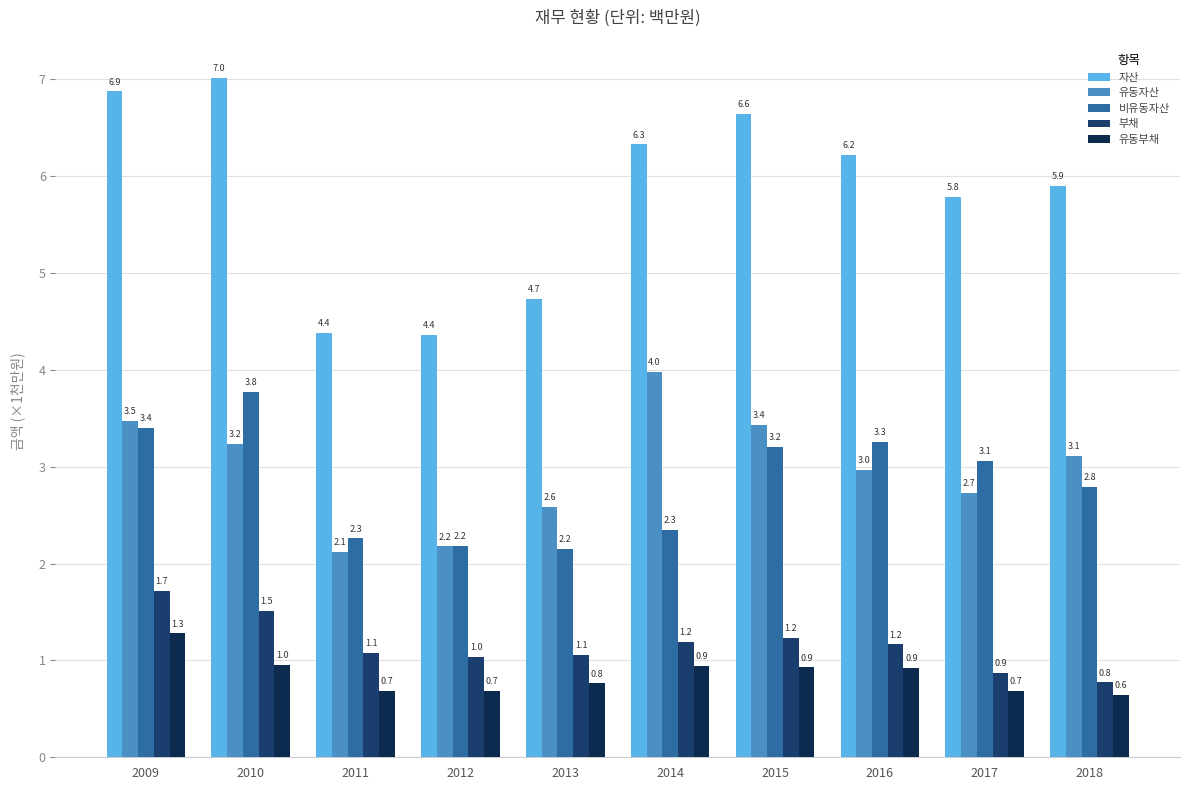

Reading left to right, extract all data points from this chart.

자산: 2009=6.9	2010=7.0	2011=4.4	2012=4.4	2013=4.7	2014=6.3	2015=6.6	2016=6.2	2017=5.8	2018=5.9
유동자산: 2009=3.5	2010=3.2	2011=2.1	2012=2.2	2013=2.6	2014=4.0	2015=3.4	2016=3.0	2017=2.7	2018=3.1
비유동자산: 2009=3.4	2010=3.8	2011=2.3	2012=2.2	2013=2.2	2014=2.3	2015=3.2	2016=3.3	2017=3.1	2018=2.8
부채: 2009=1.7	2010=1.5	2011=1.1	2012=1.0	2013=1.1	2014=1.2	2015=1.2	2016=1.2	2017=0.9	2018=0.8
유동부채: 2009=1.3	2010=1.0	2011=0.7	2012=0.7	2013=0.8	2014=0.9	2015=0.9	2016=0.9	2017=0.7	2018=0.6